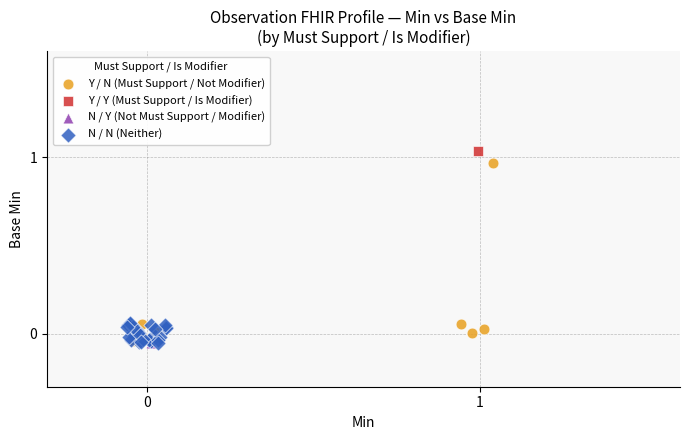

What are all the series names shown in the legend?

Y / N (Must Support / Not Modifier), Y / Y (Must Support / Is Modifier), N / Y (Not Must Support / Modifier), N / N (Neither)